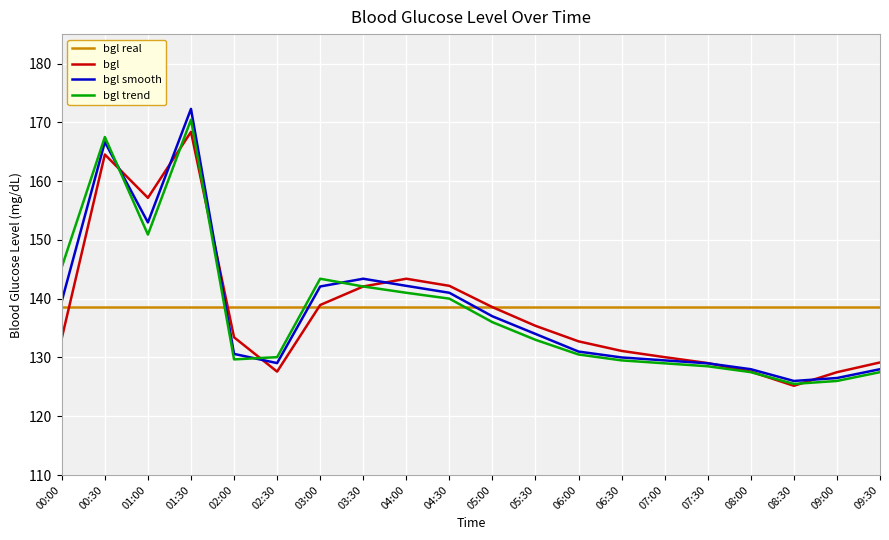

Which category has the highest value across all series?

01:30